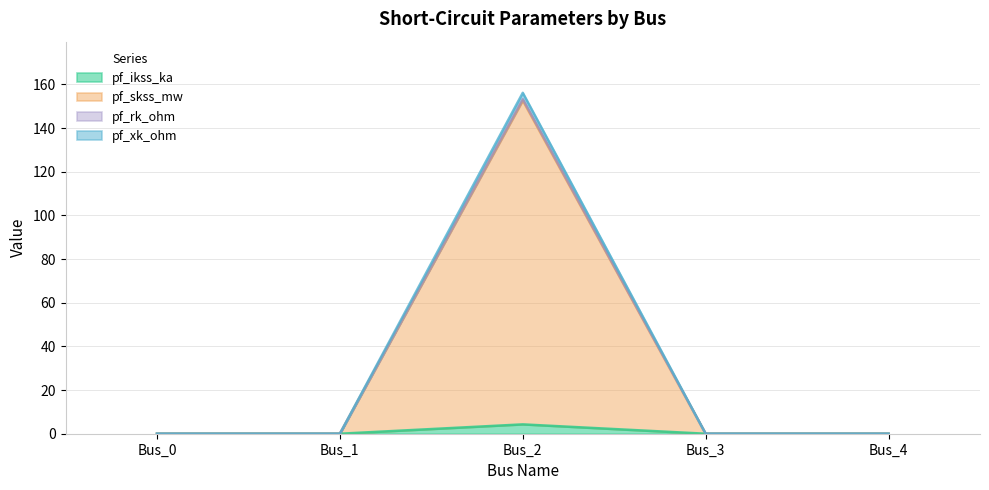

Does the chart have visible grid lines?

Yes